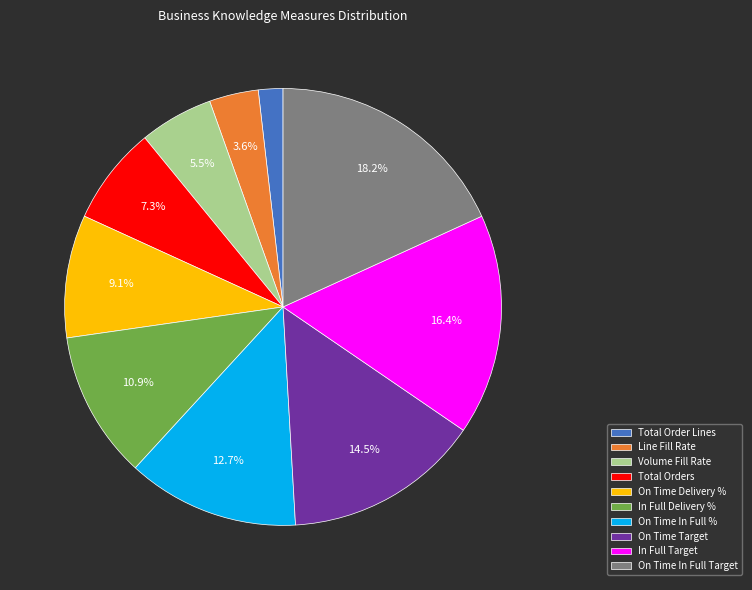

Which has a higher value, On Time Delivery % or Volume Fill Rate?

On Time Delivery %